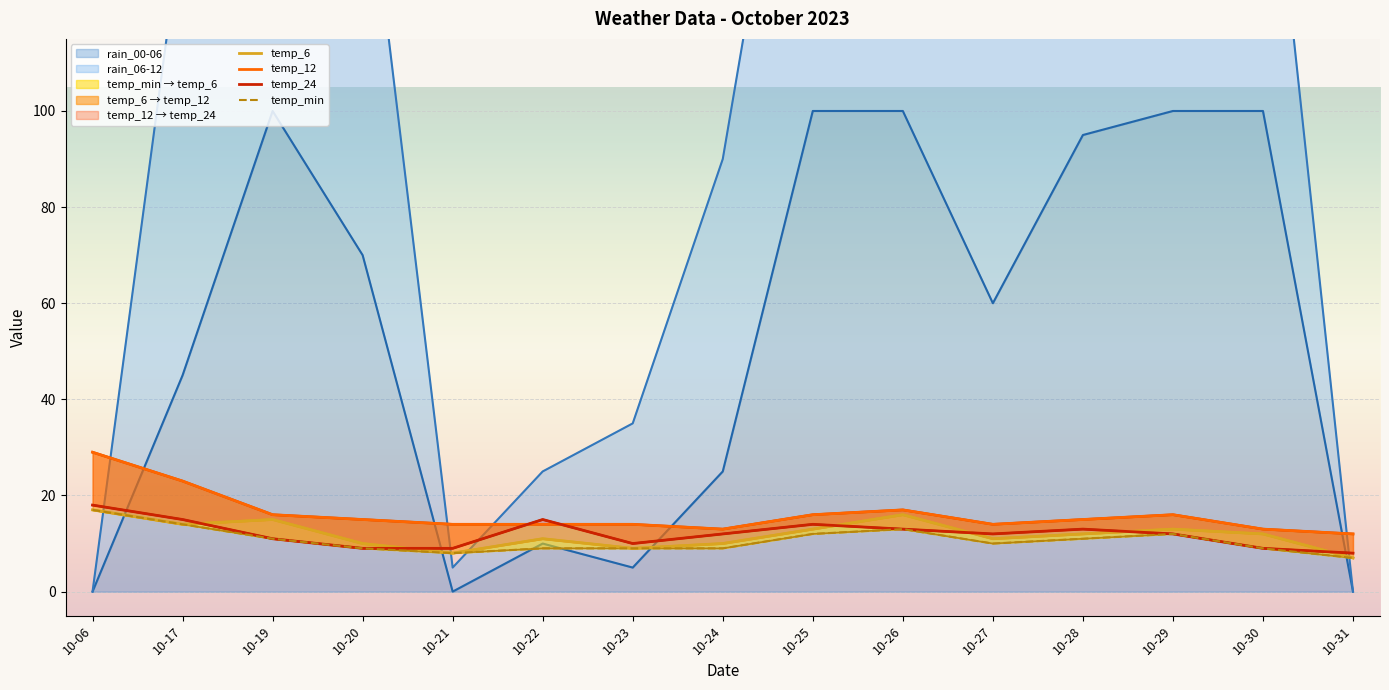

At which label does temp_24 first exceed 12?

10-06